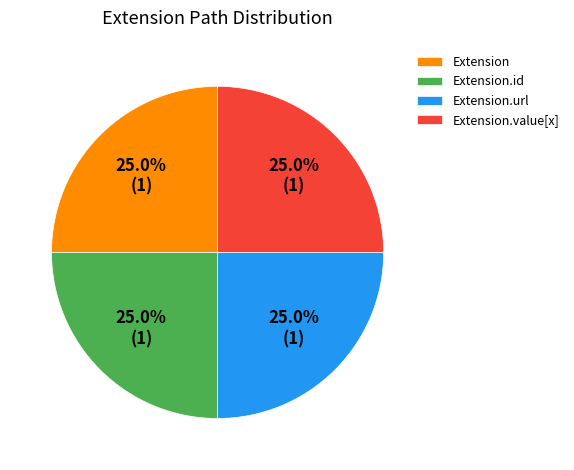

What portion of the pie excludes Extension.value[x]?

75.0%